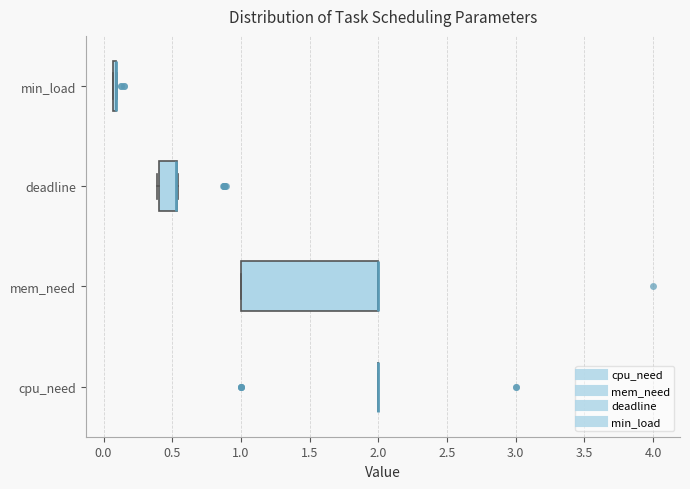

Reading bottom to top, read every box against the x-axis: the position of its median line, the range the box covers, and the ends of its whiskers. The values are not printed on the chart, so give them approximately, as read against the axis.

cpu_need: box collapsed to a line at 2.00, whiskers 2.00 to 2.00
mem_need: median 2.00 (drawn on the box's right edge), box 1.00 to 2.00, whiskers 1.00 to 2.00
deadline: median 0.50 (drawn on the box's right edge), box 0.40 to 0.55, whiskers 0.40 (just left of the box's left edge) to 0.55
min_load: box collapsed to a line at 0.10, whiskers 0.05 to 0.10